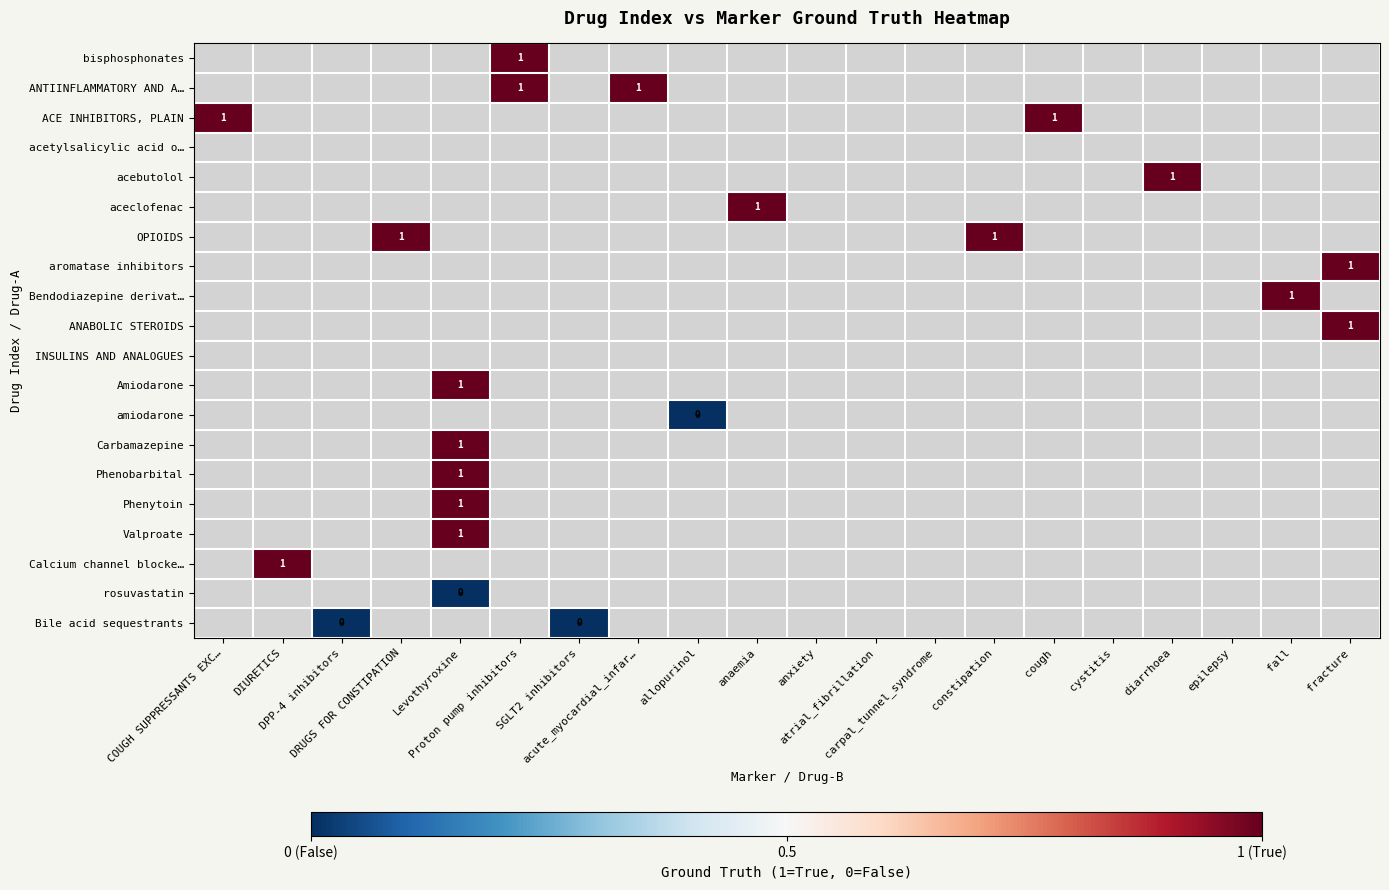

Is the value of row_1 at acute_myocardial_infar… greater than the value of row_0 at fall?

No